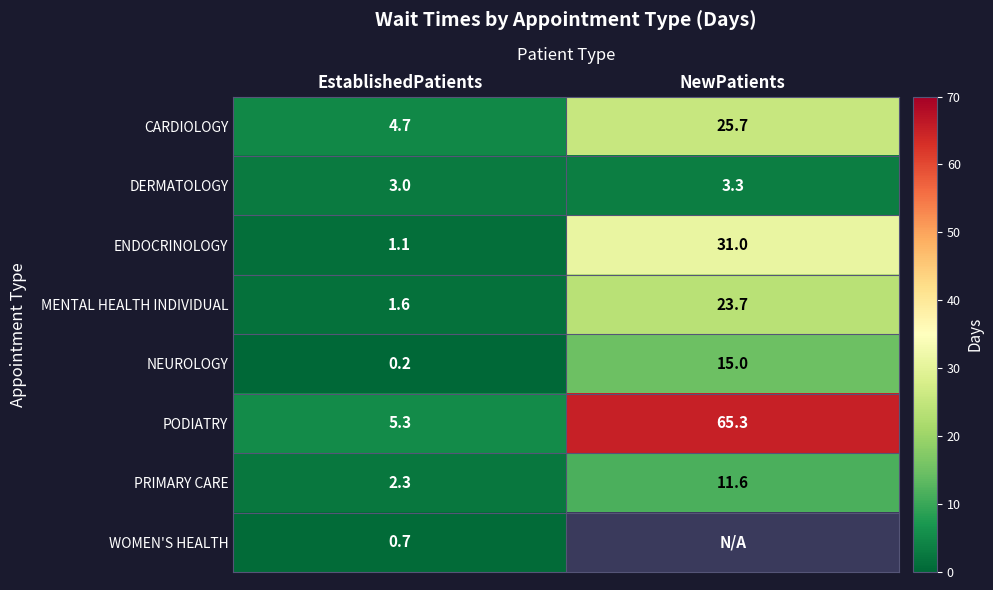

What is the total value across all series at EstablishedPatients?

18.9